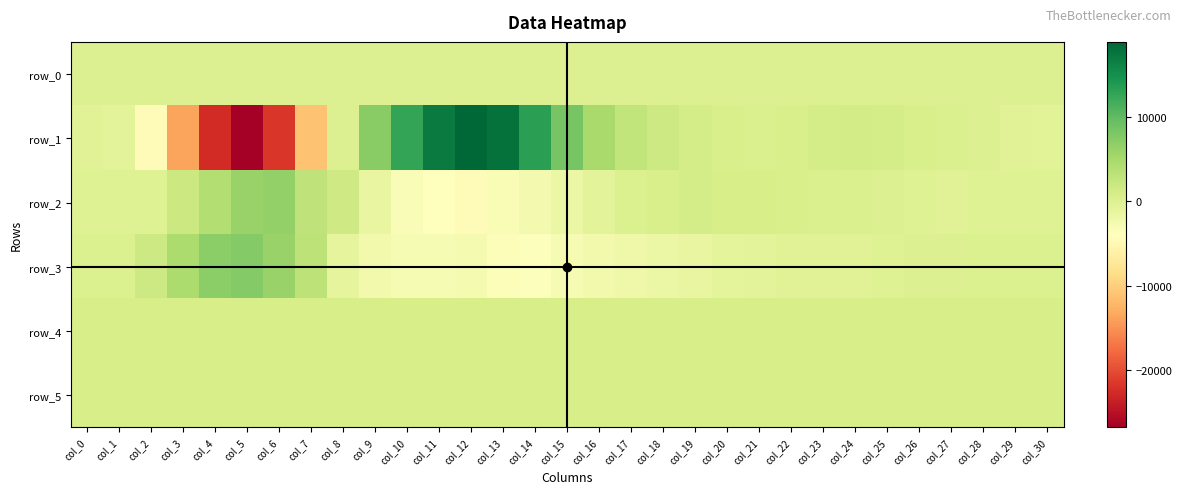

Between col_17 and col_29, which is larger?

col_29